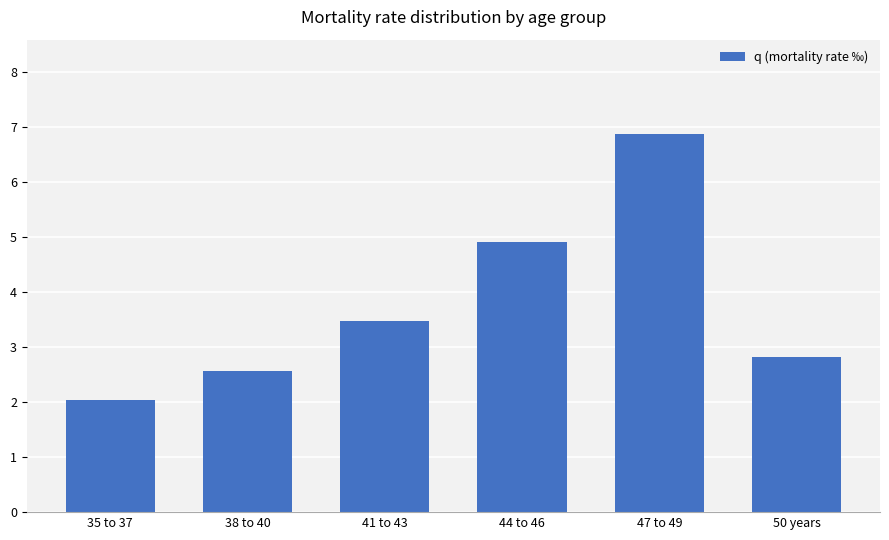

True or false: the data shows 6.9 at 47 to 49.

True